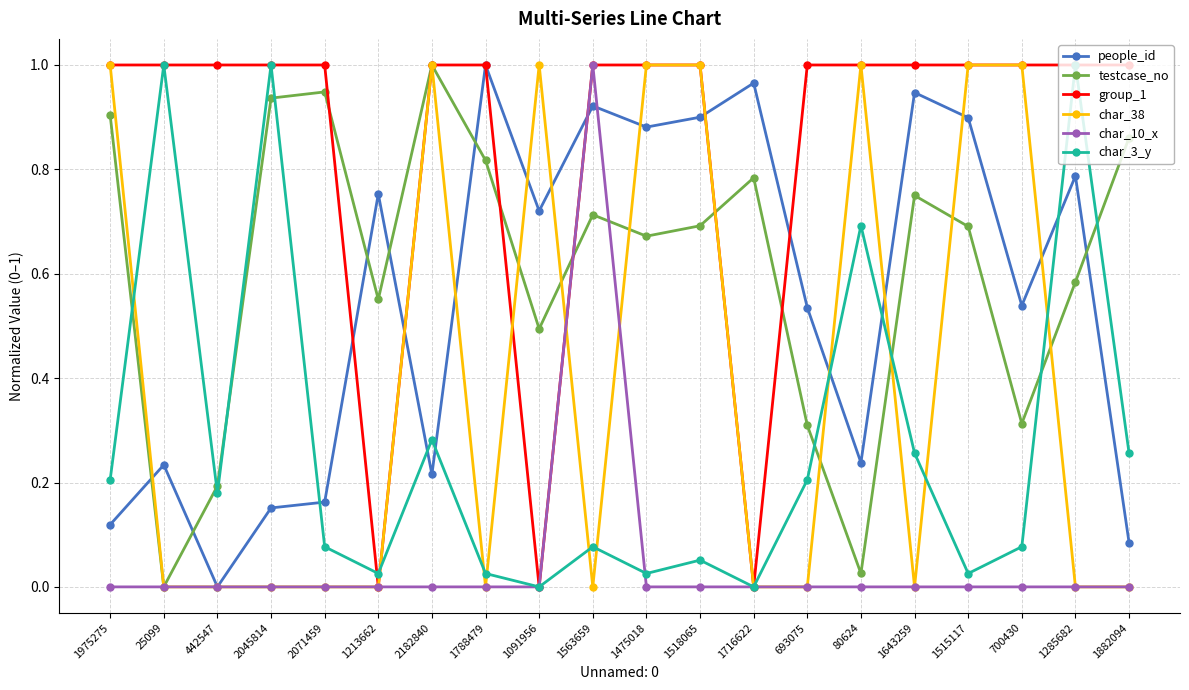

What is the label of the 12th point from the right?

1091956